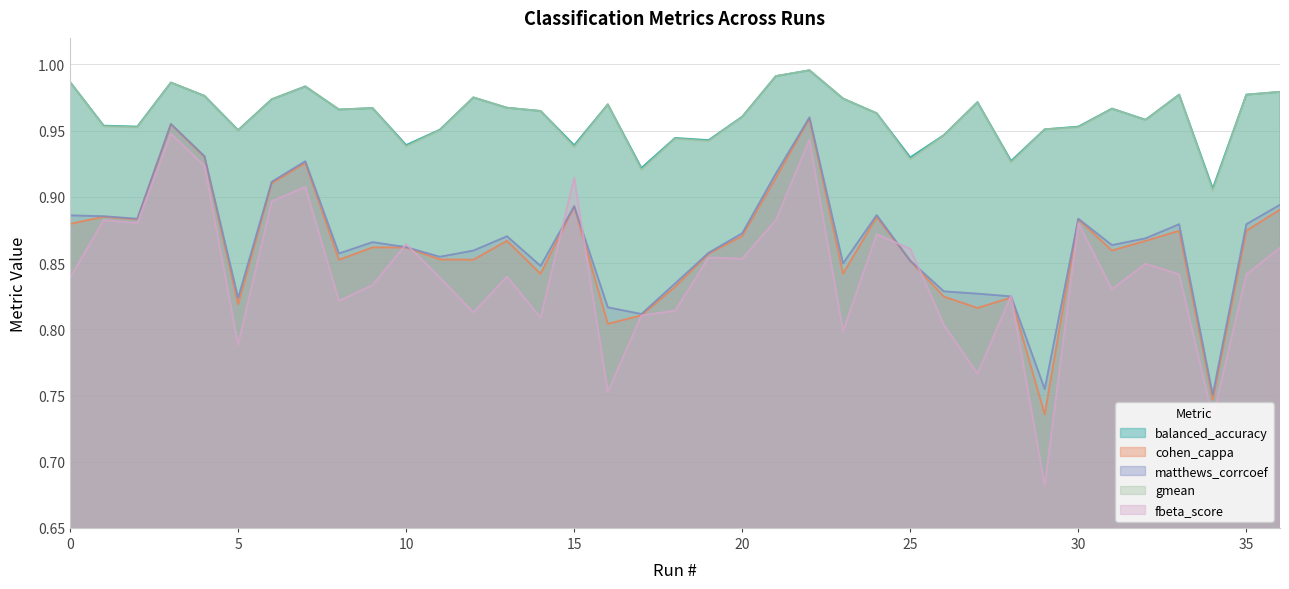

True or false: cohen_cappa has a value of 0.3 at 31.

False